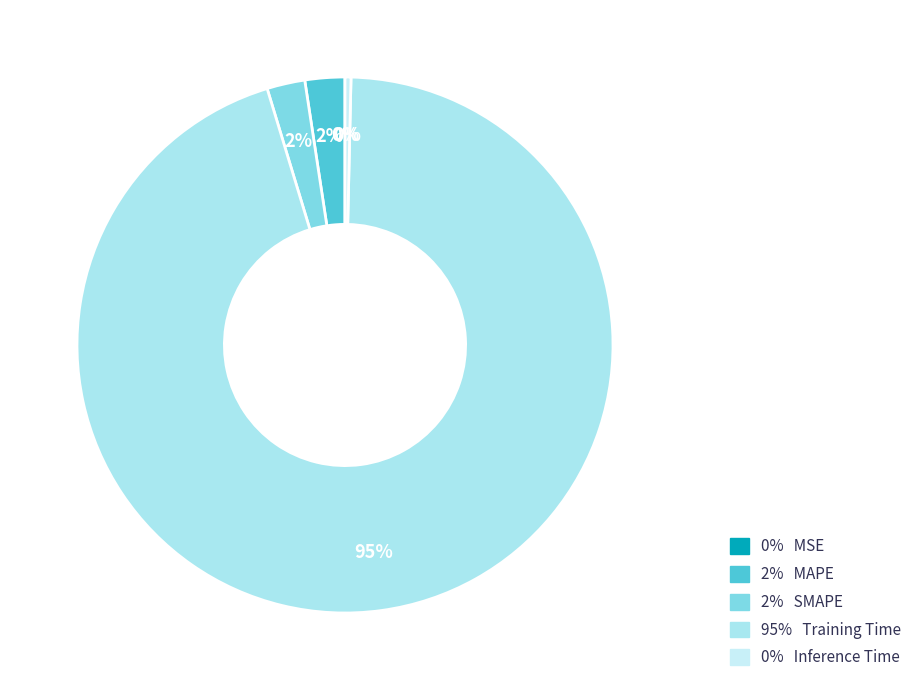

Rank the categories by value from lowest to highest.

MSE, Inference Time, SMAPE, MAPE, Training Time